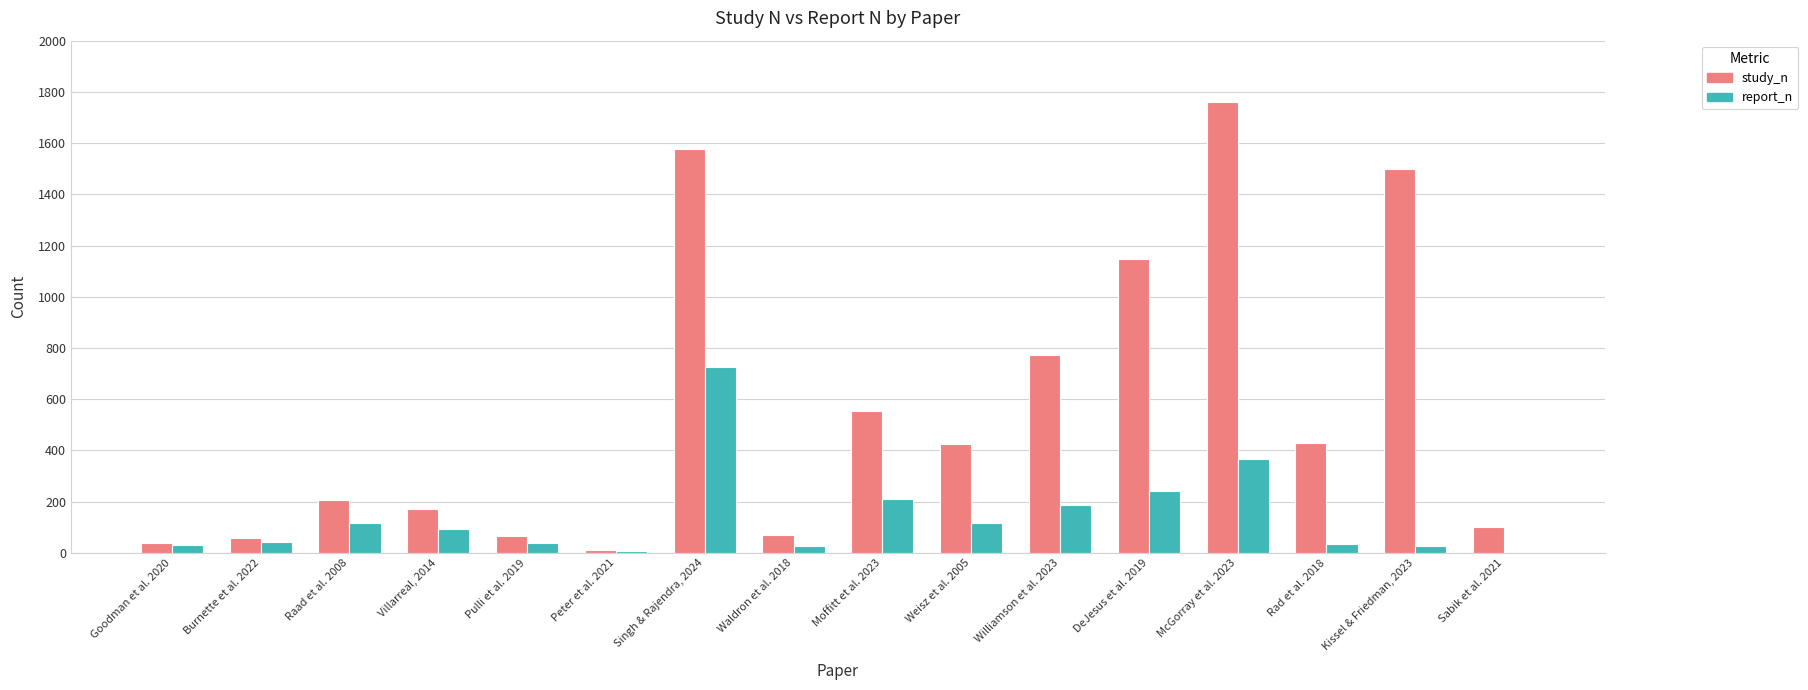

What are all the series names shown in the legend?

study_n, report_n